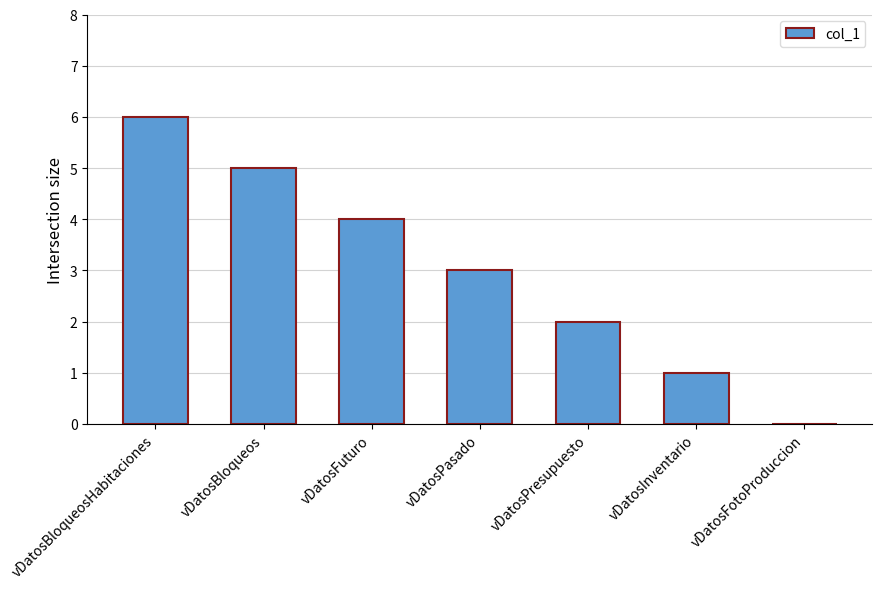

What is the greatest value displayed?

6